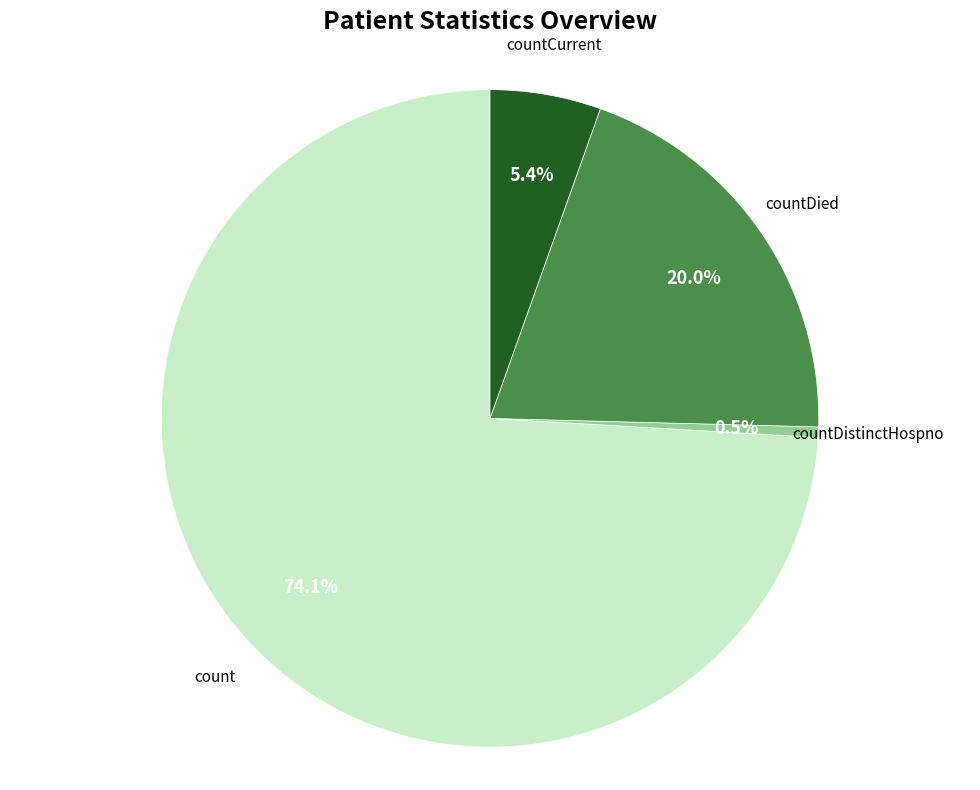

How many segments does this pie chart have?

4